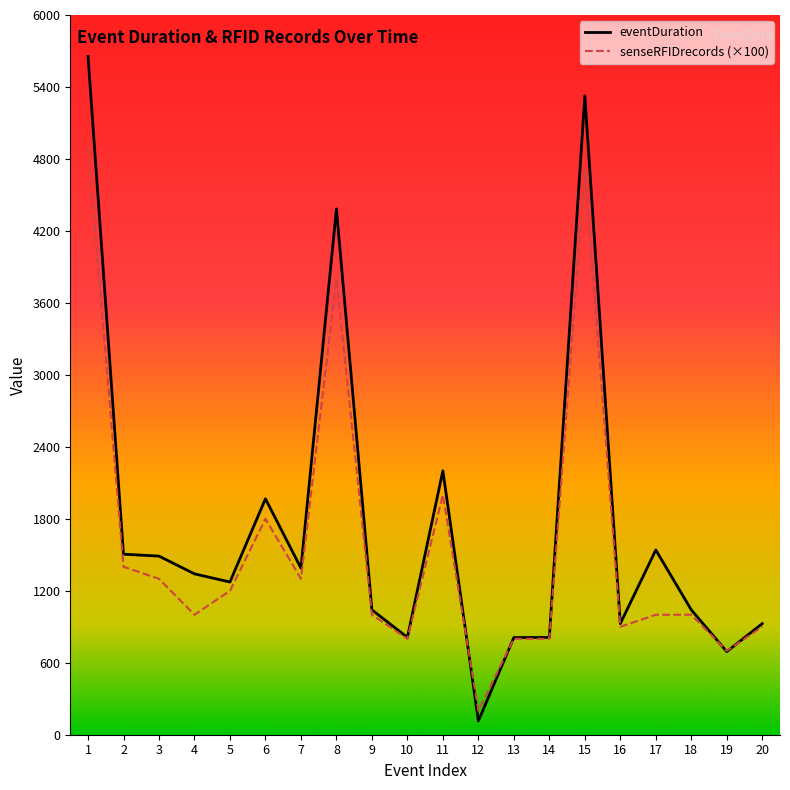

Which label corresponds to the smallest value in the chart?

12